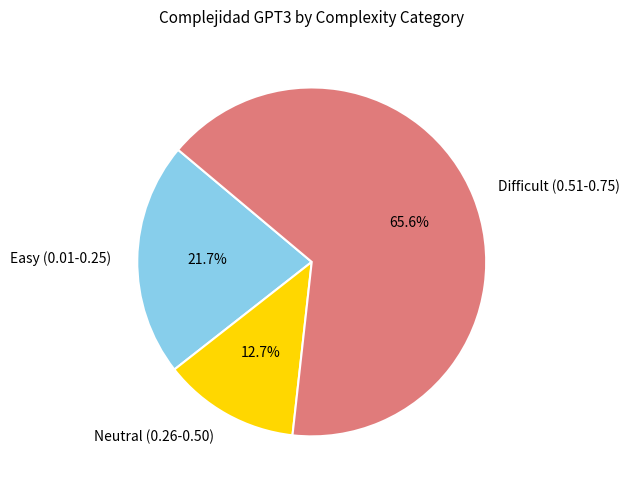

Does Neutral (0.26-0.50) account for over 50% of the chart?

No